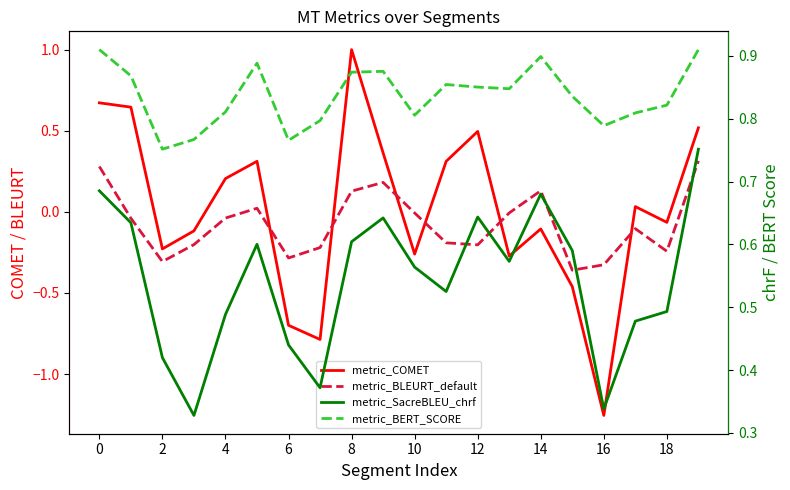

How many positive values does the metric_BLEURT_default series have?

6